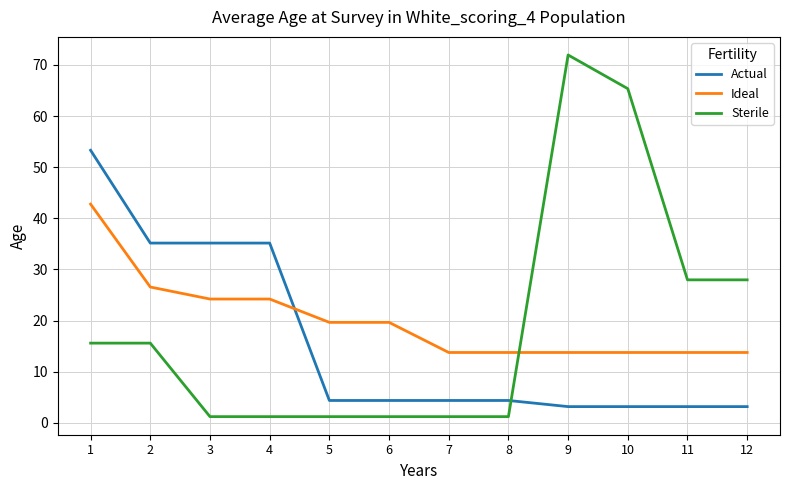

True or false: Ideal and Sterile intersect in this chart.

True